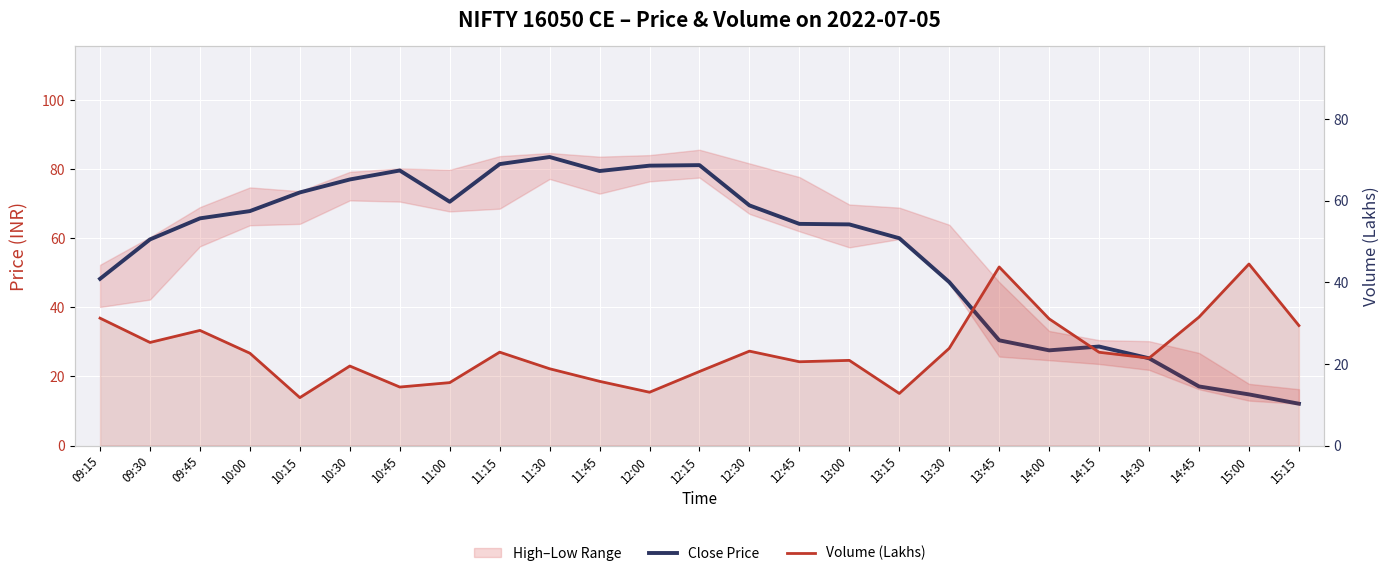

What is the label of the 16th point from the left?

13:00